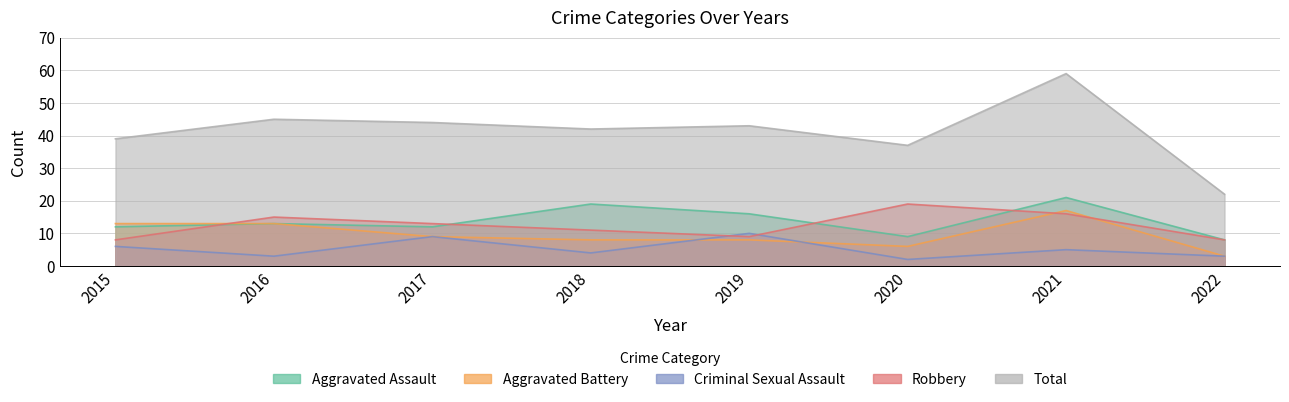

What is the maximum value for Criminal Sexual Assault?

10